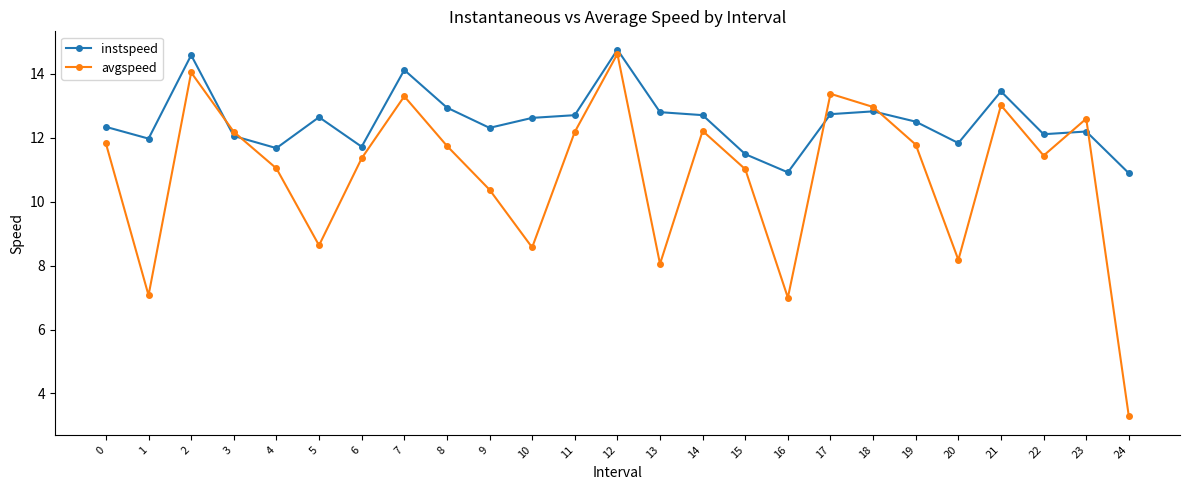

How many lines are shown in the chart?

2